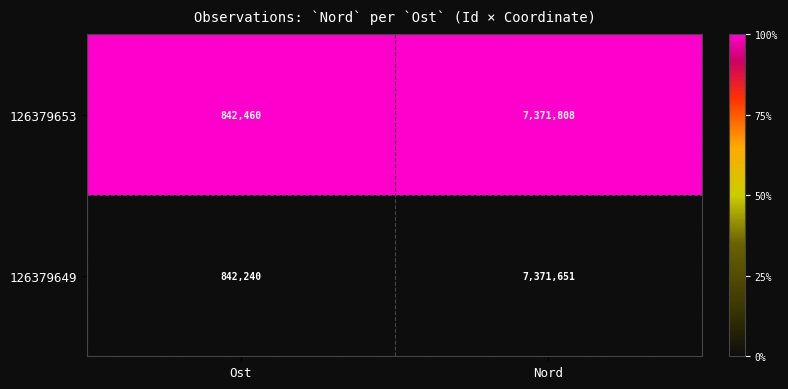

How many categories are shown in the chart?

2